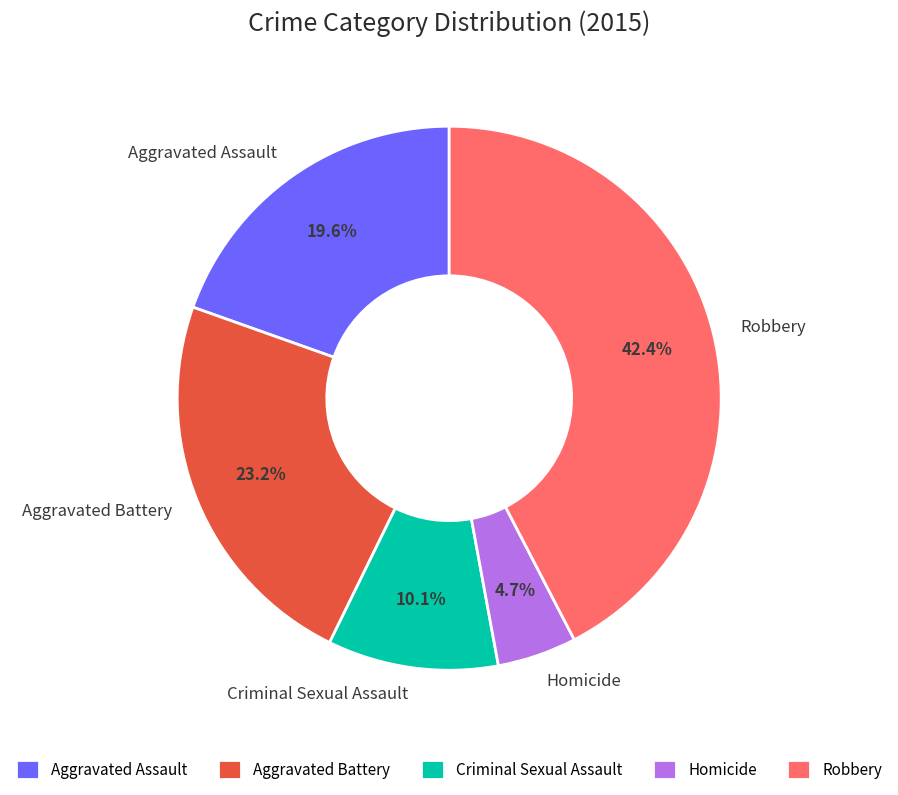

To the nearest percent, what portion does Aggravated Assault represent?

20%